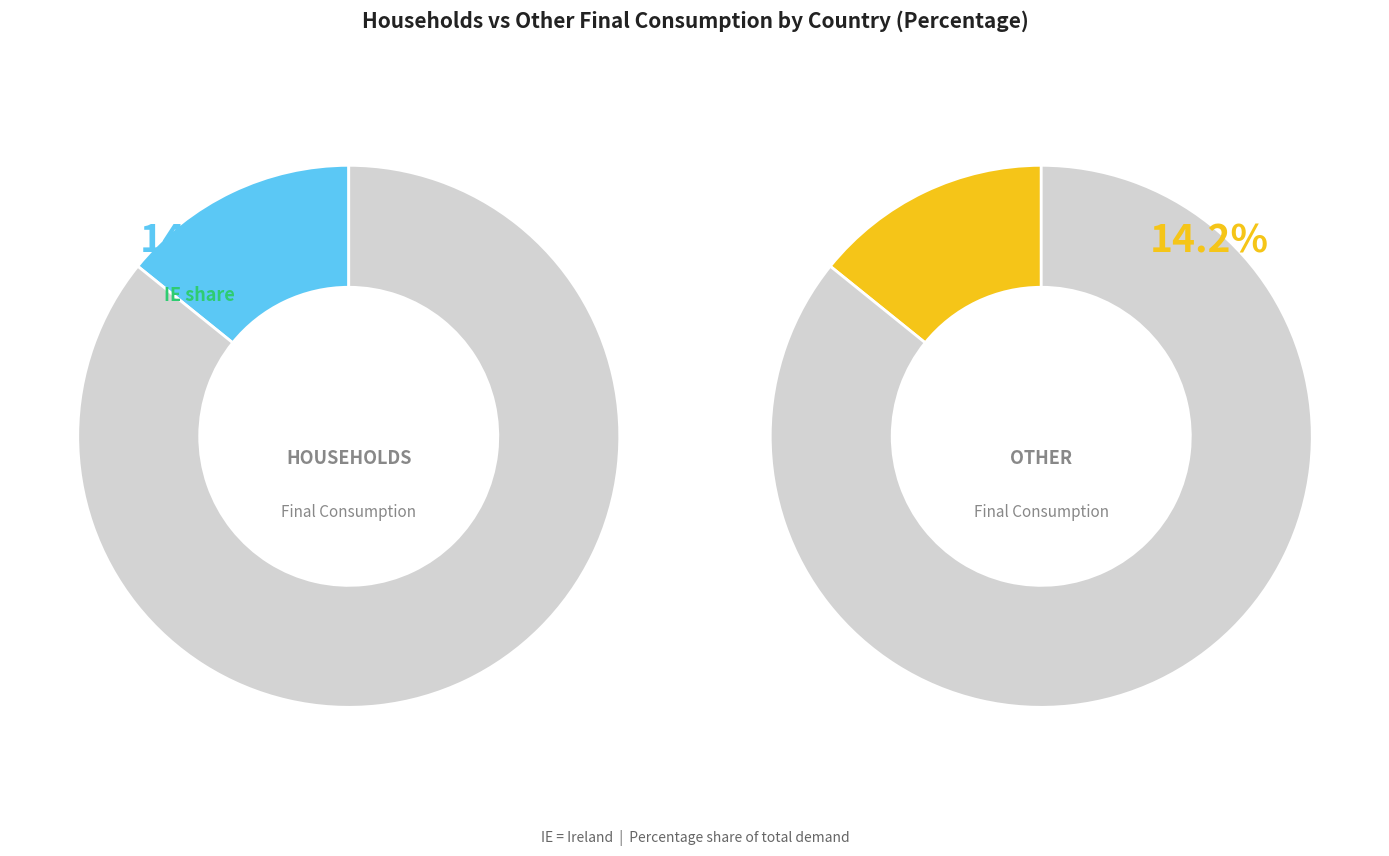

Which series has the largest range (max minus min)?

Households final consumption